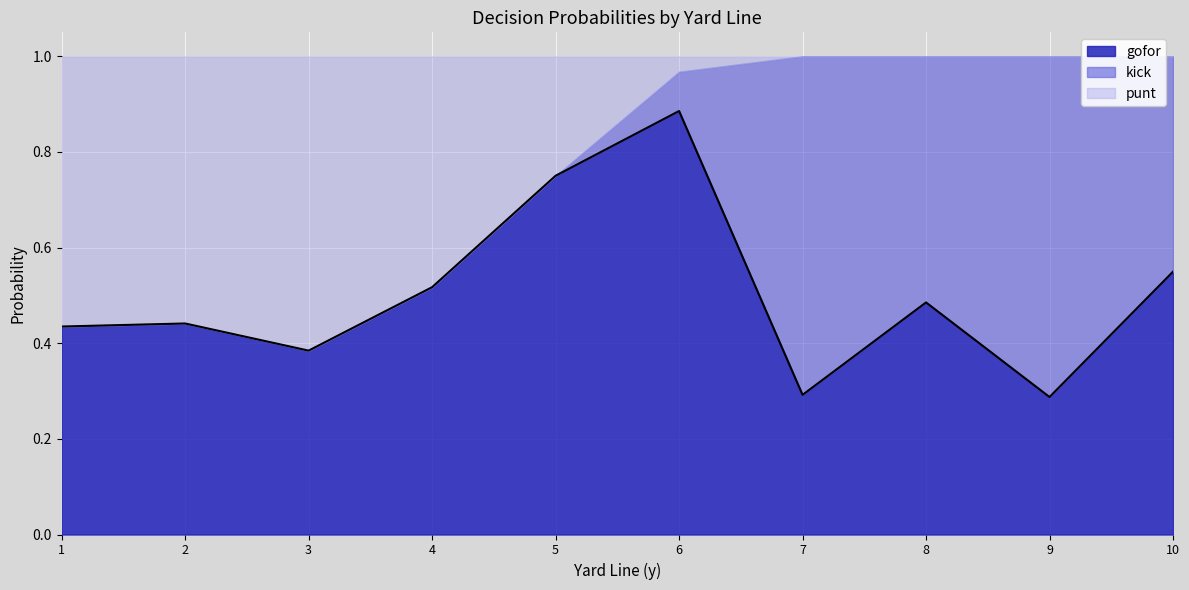

The kick series shows 0.0 at 20. True or false?

False